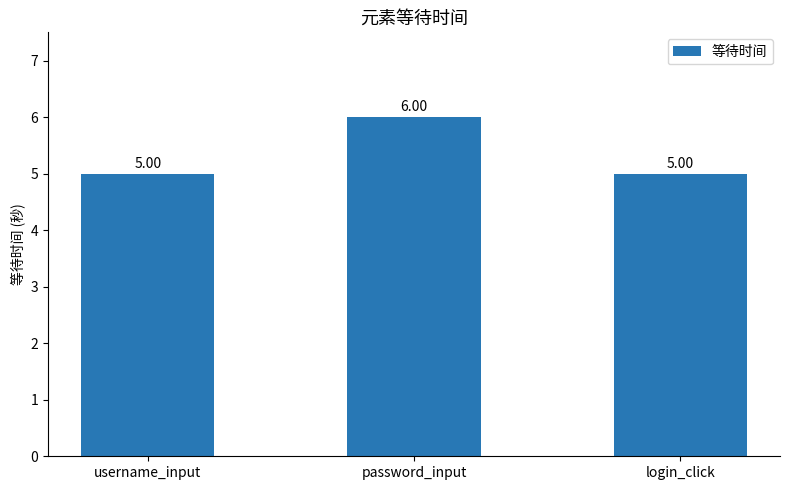

What is the label of the 1st bar from the right?

login_click